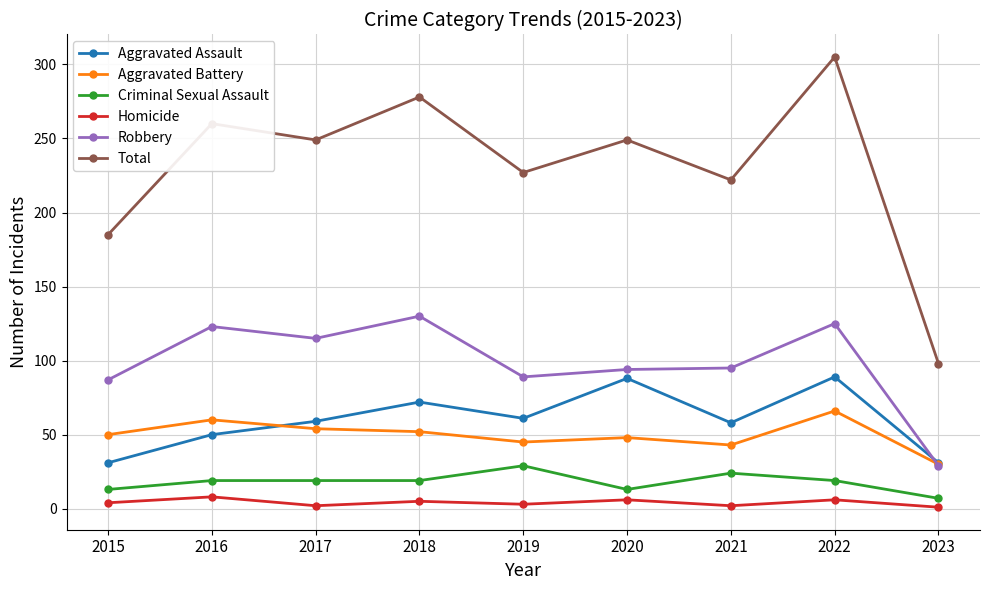

What value does the Aggravated Battery series have at 2020, to the nearest 10?

50